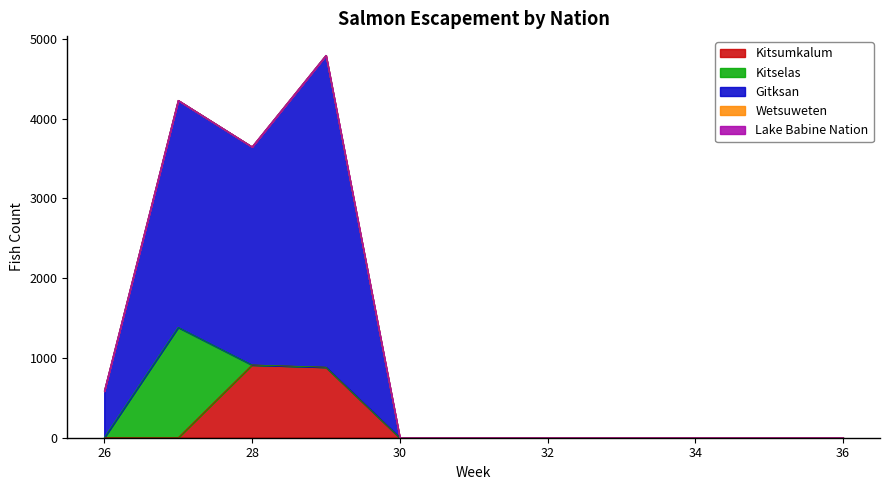

Is it true that Gitksan equals 0.0 at 30?

True